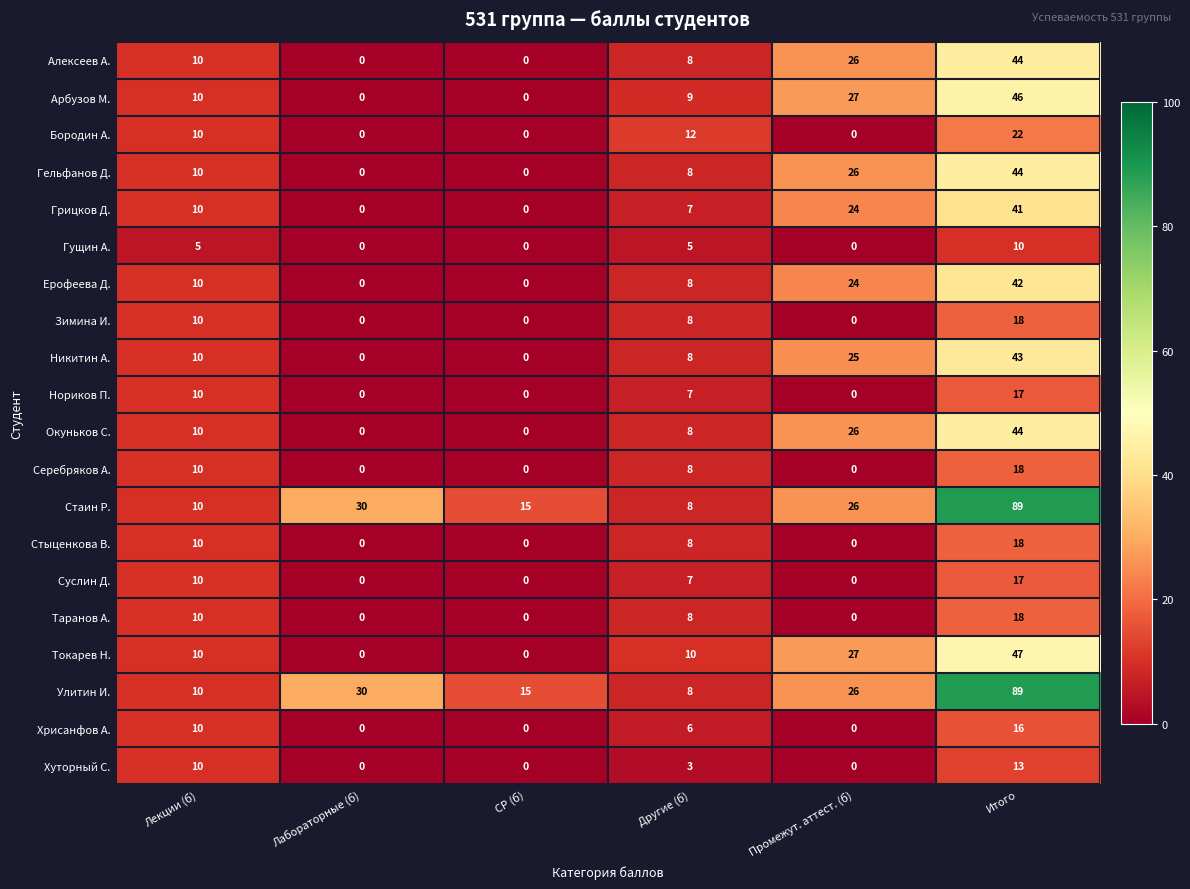

What is the difference between the maximum and minimum values in the Суслин Д. series?

17